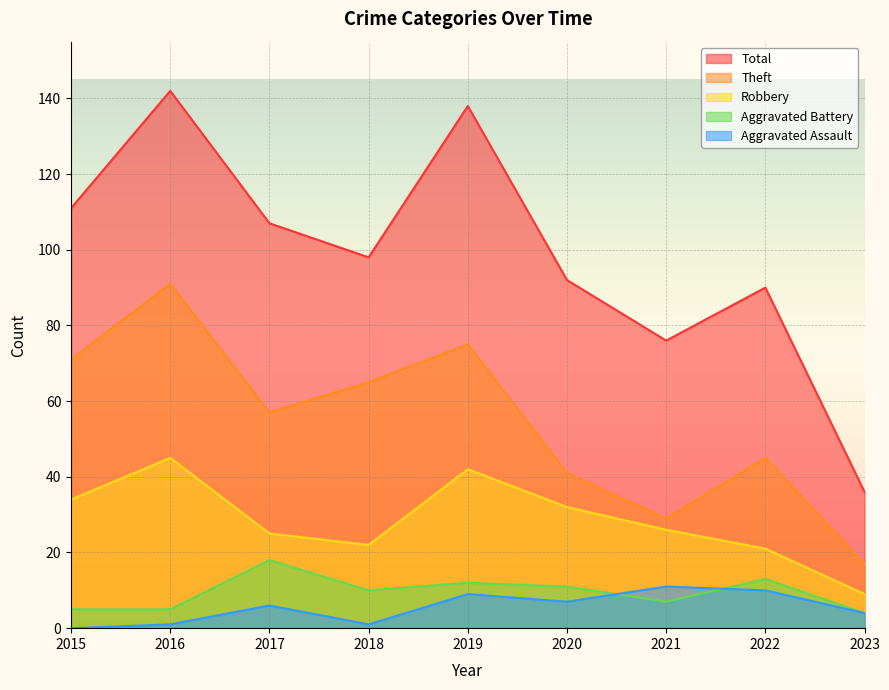

Which category has the highest value in the Aggravated Assault series?

2021